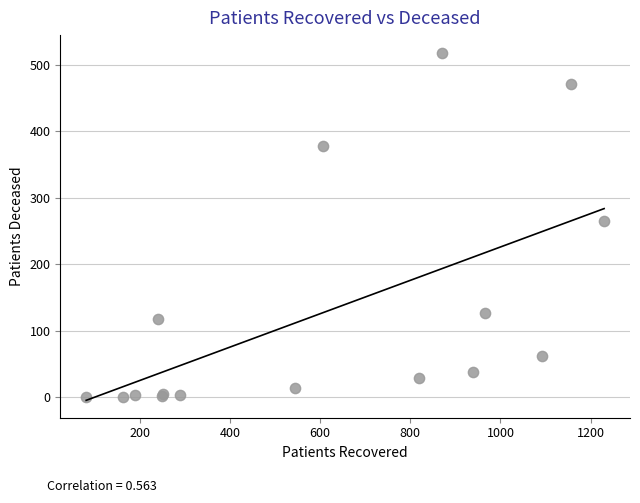

What Y value in the scatter plot is closest to 259?

265